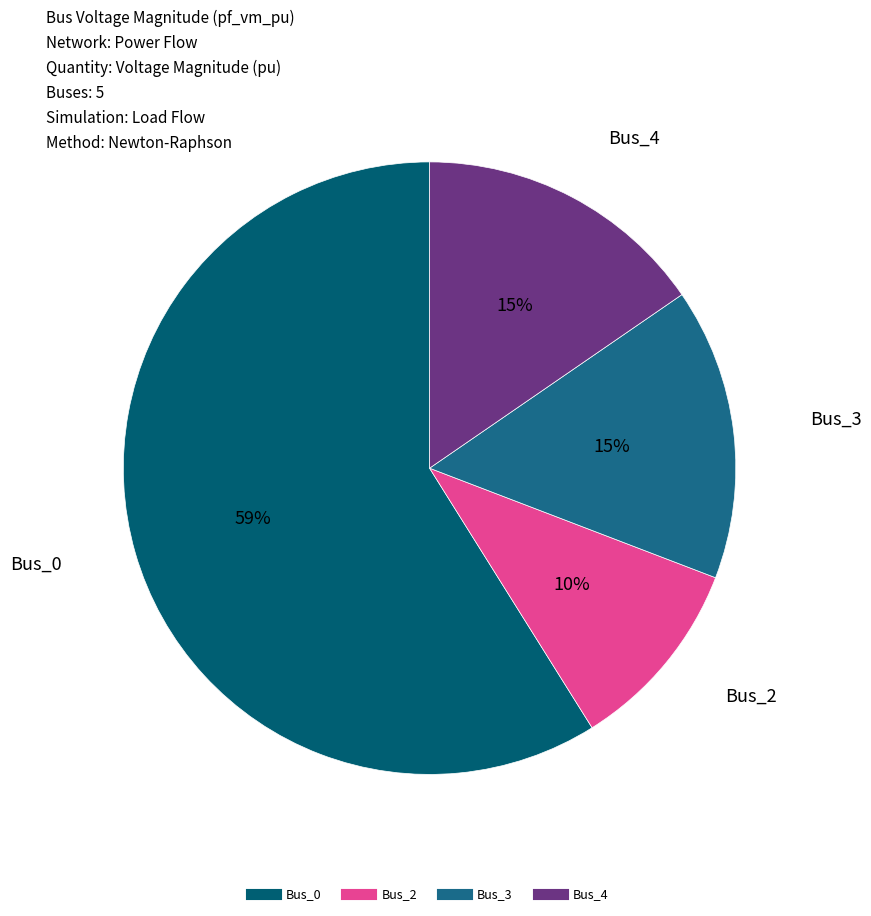

True or false: Bus_0 accounts for 59% of the total.

True